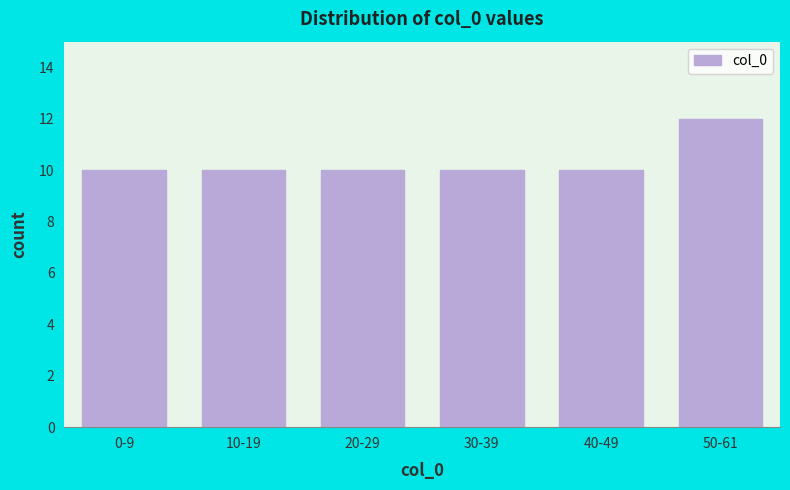

Reading right to left, extract all data points from this chart.

50-61=12	40-49=10	30-39=10	20-29=10	10-19=10	0-9=10